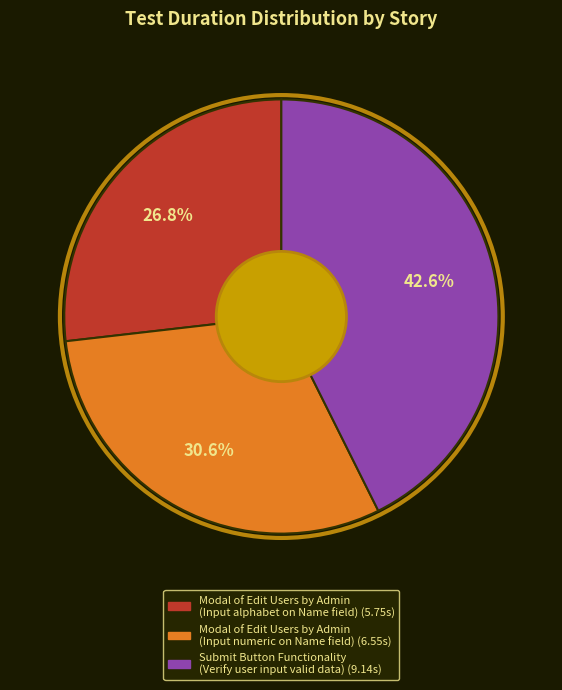

Rank the categories by value from lowest to highest.

Modal of Edit Users by Admin (Input alphabet on Name field), Modal of Edit Users by Admin (Input numeric on Name field), Submit Button Functionality (Verify user input valid data)